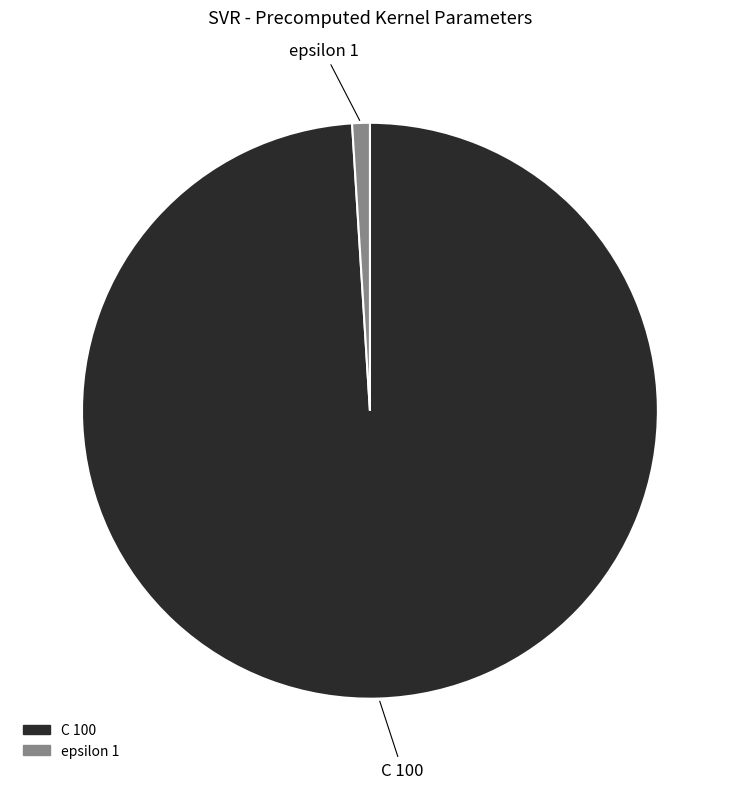

Which category has the biggest portion of the pie?

C